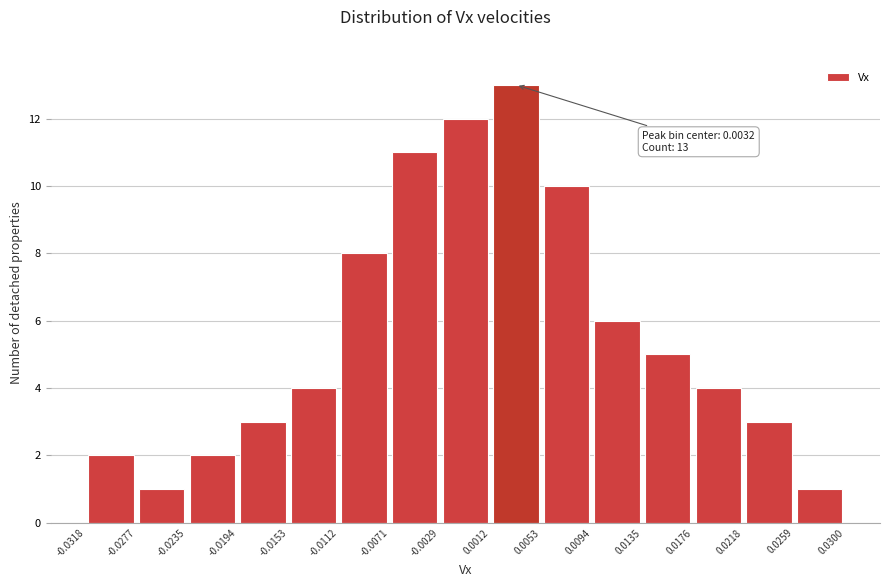

Which range on the x-axis has the tallest bar?

0.0012 to 0.0053